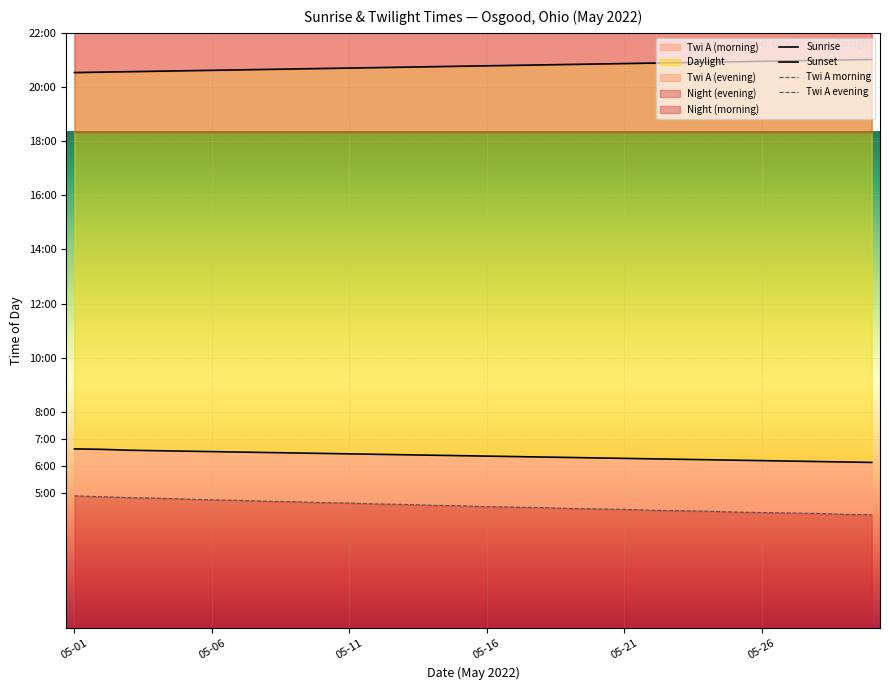

What is the minimum value shown in the chart?

252